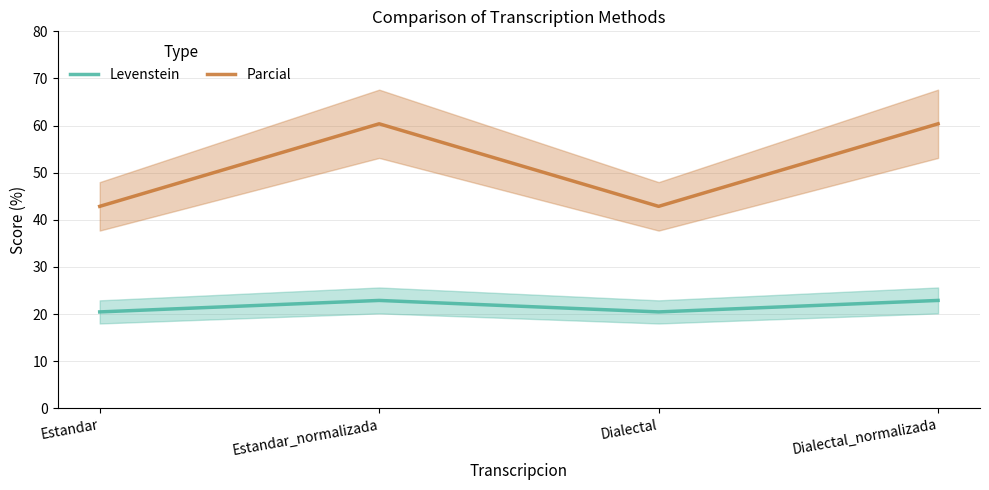

How many lines are shown in the chart?

2